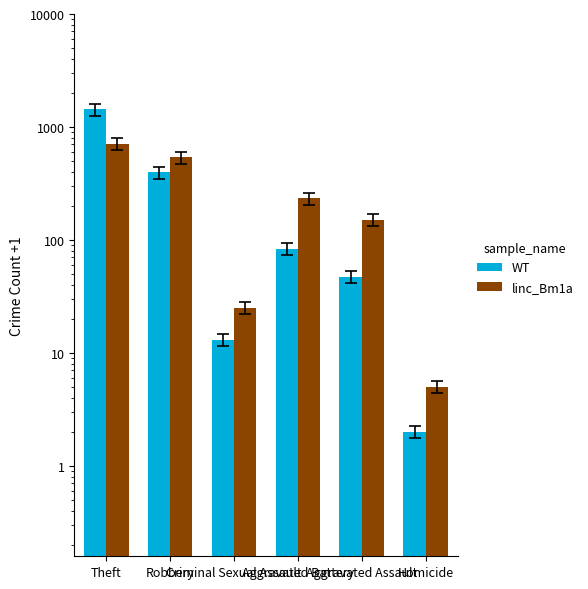

How many values in the WT series exceed 83?

2